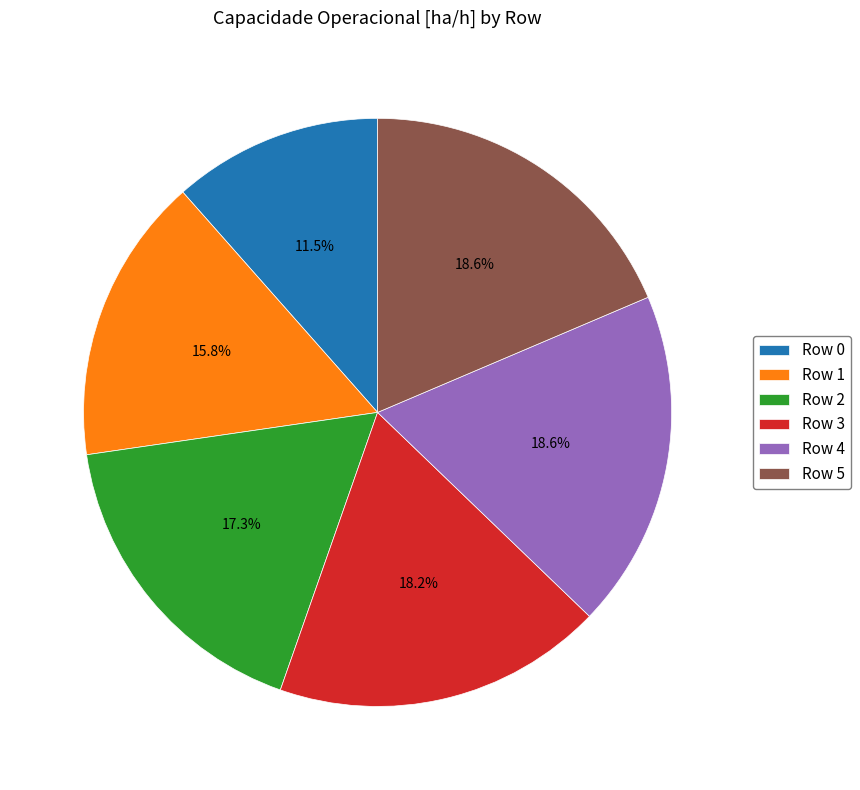

Which category has the smallest portion of the pie?

Row 0